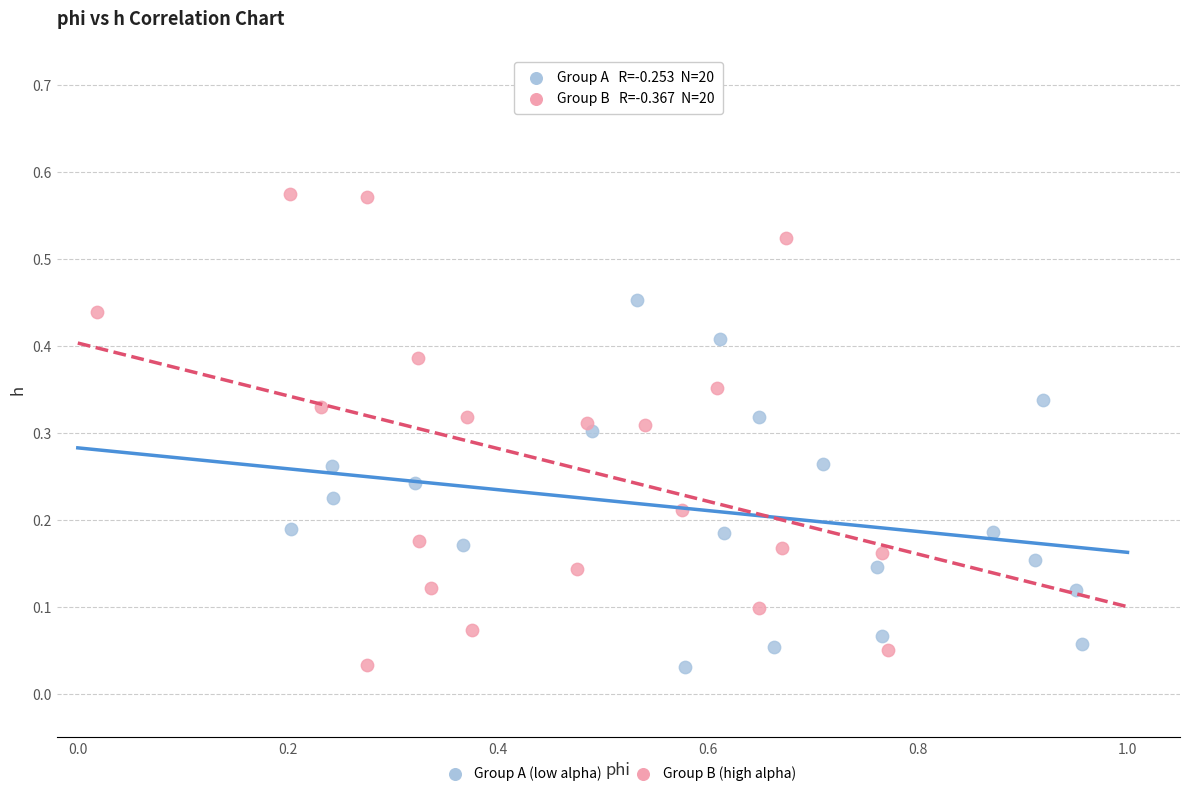

Which series contains the highest Y value?

Group B (high alpha)